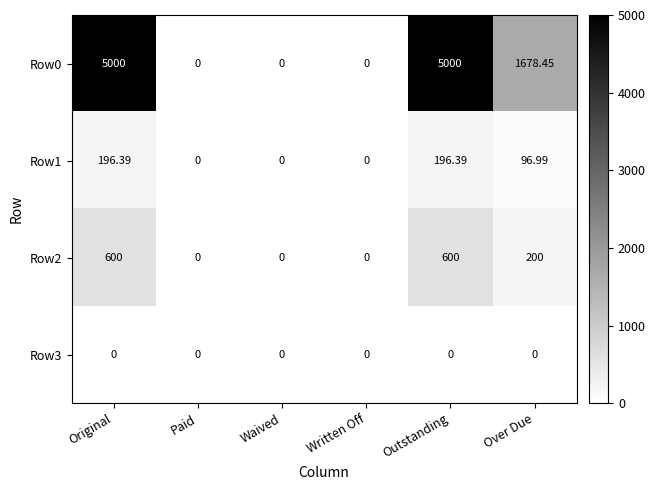

At which label does Row1 first exceed 96?

Original